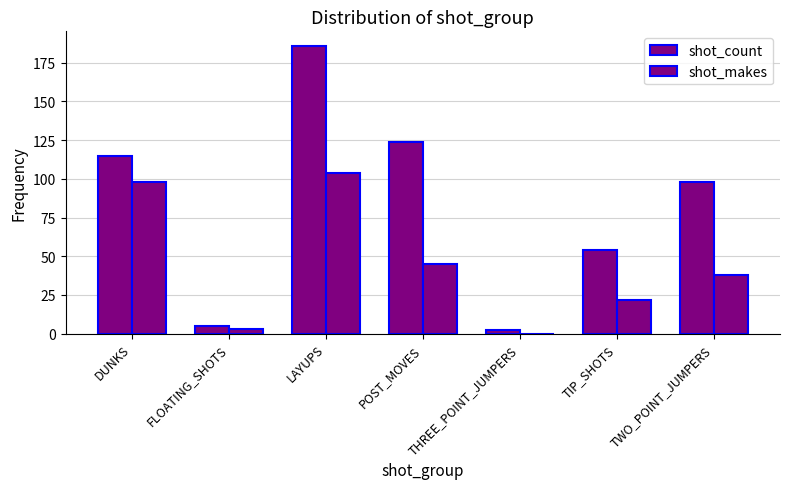

Count the number of categories in the chart.

7